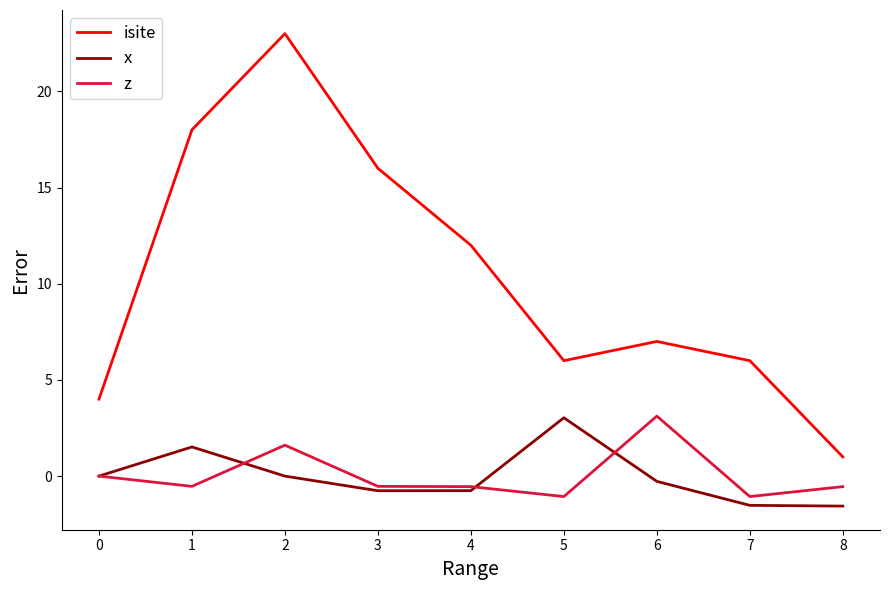

What is the lowest value of the isite series?

1.0